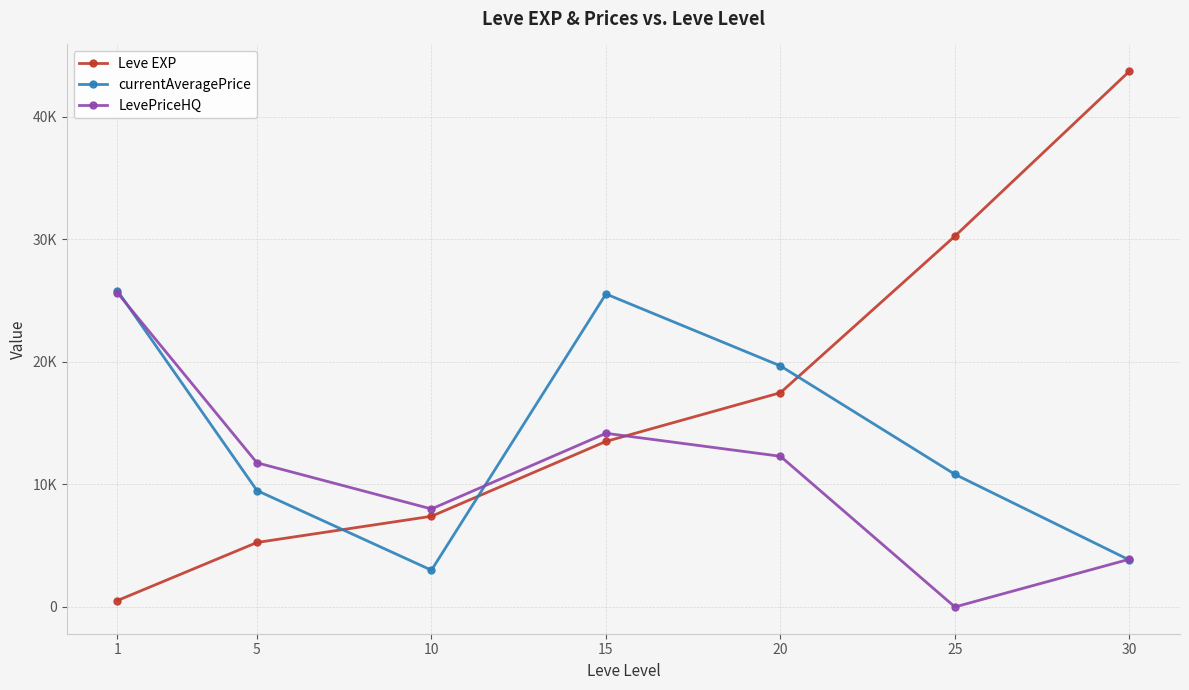

Does the chart have visible grid lines?

Yes